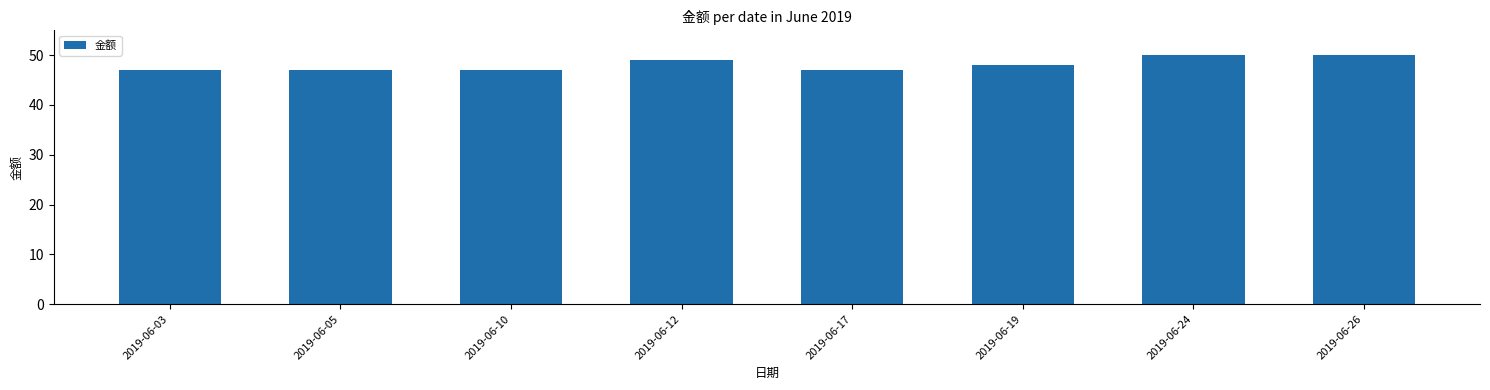

Count the number of data series in this chart.

1